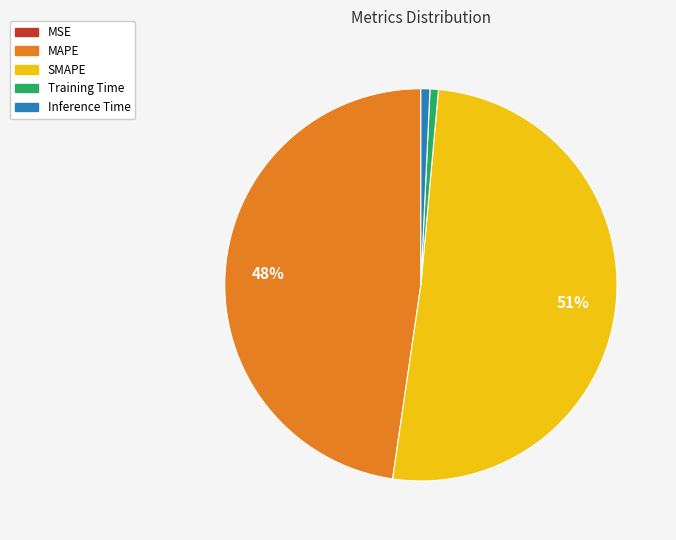

The SMAPE slice represents 51% of the pie. True or false?

True